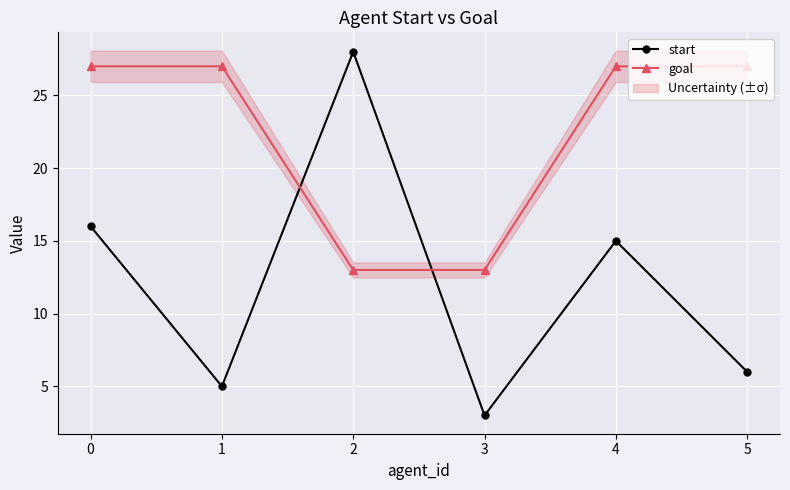

The goal series shows 7 at 4. True or false?

False